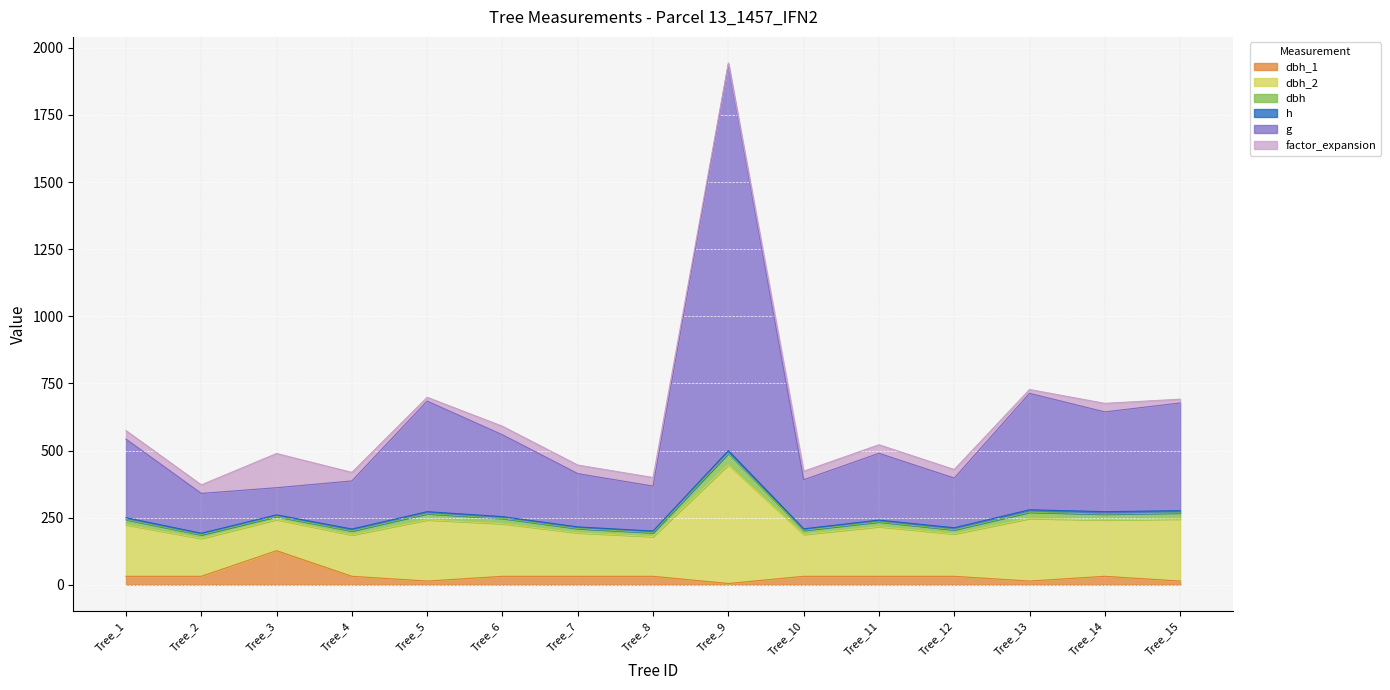

True or false: dbh_1 has more than 0 points higher than both neighbors.

True